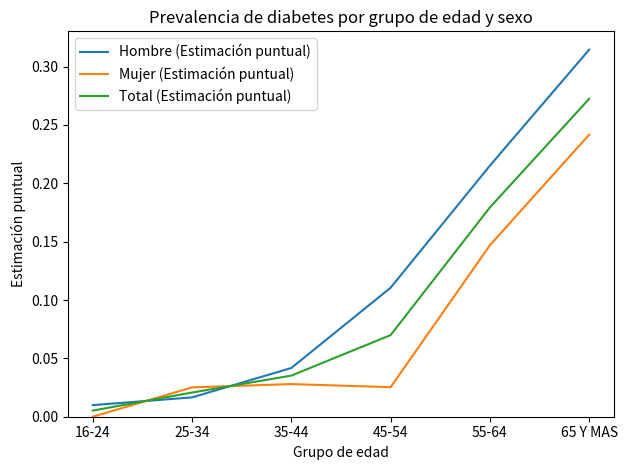

True or false: Total (Estimación puntual) has a value of 0.1 at 55-64.

False